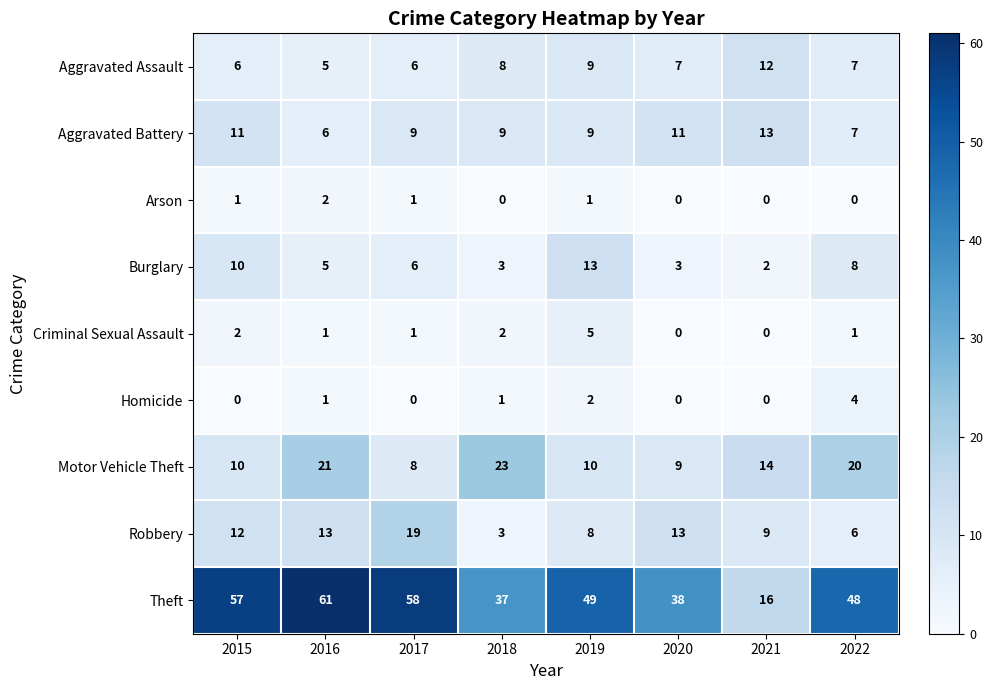

At which category is the sum across all series the highest?

2016